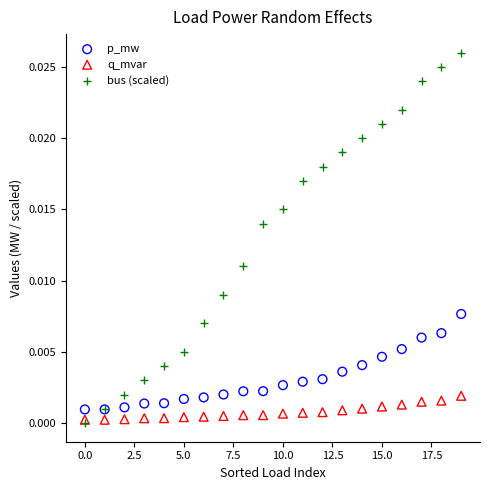

Which series reaches the maximum Y coordinate?

bus (scaled)